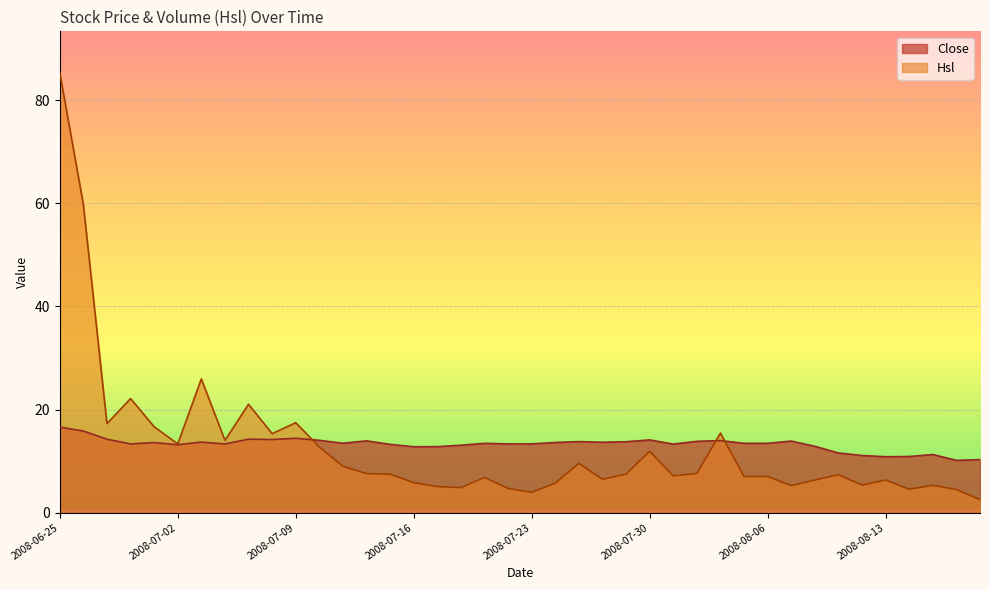

Reading left to right, list all the values displayed in this chart.

Close: 16.6	15.8	14.2	13.3	13.6	13.2	13.7	13.3	14.3	14.2	14.4	14.0	13.5	13.9	13.2	12.8	12.8	13.1	13.4	13.3	13.3	13.6	13.8	13.7	13.8	14.1	13.3	13.8	14.0	13.4	13.4	13.9	12.9	11.6	11.1	10.8	10.9	11.3	10.2	10.3
Hsl: 85.3	59.8	17.3	22.1	16.7	13.3	25.9	14.0	21.0	15.3	17.4	12.7	9.0	7.6	7.5	5.8	5.1	4.9	6.8	4.7	3.9	5.8	9.6	6.5	7.5	11.9	7.2	7.6	15.4	7.0	7.0	5.2	6.3	7.4	5.3	6.3	4.5	5.3	4.5	2.5